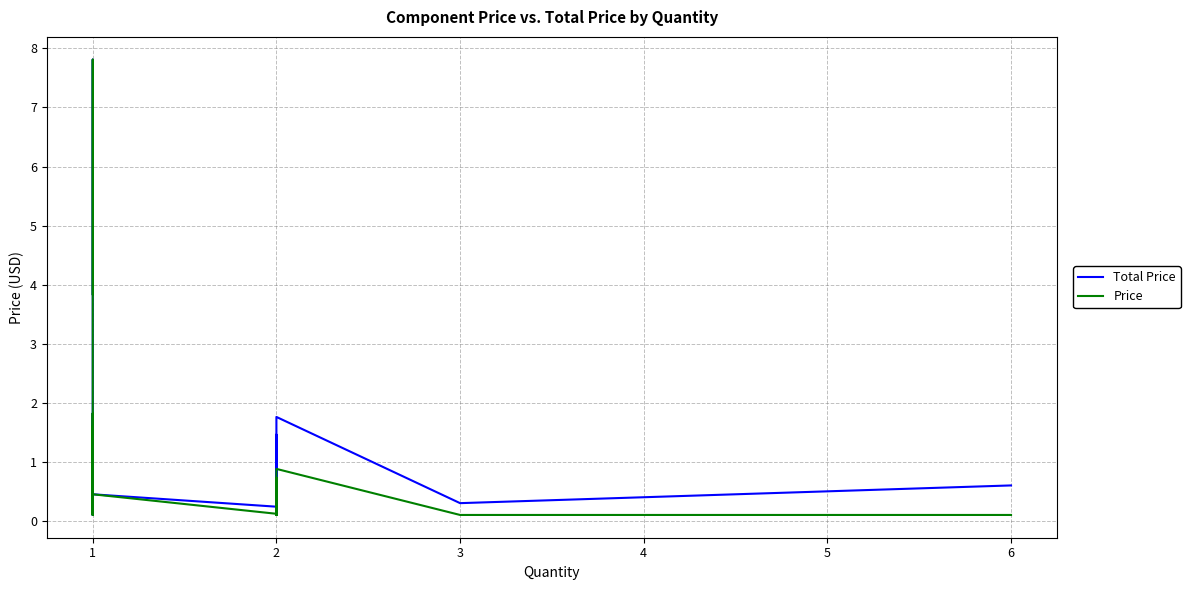

True or false: Total Price and Price cross at least once.

False